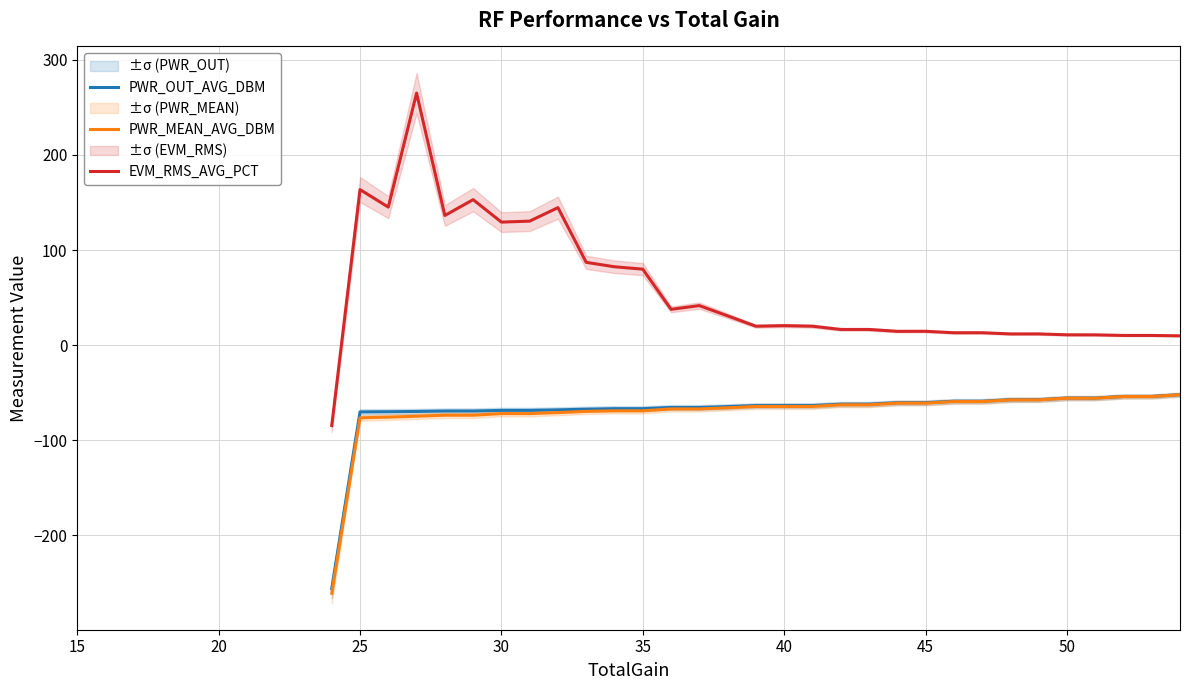

In PWR_MEAN_AVG_DBM, how many points are lower than both neighbors (excluding endpoints)?

2